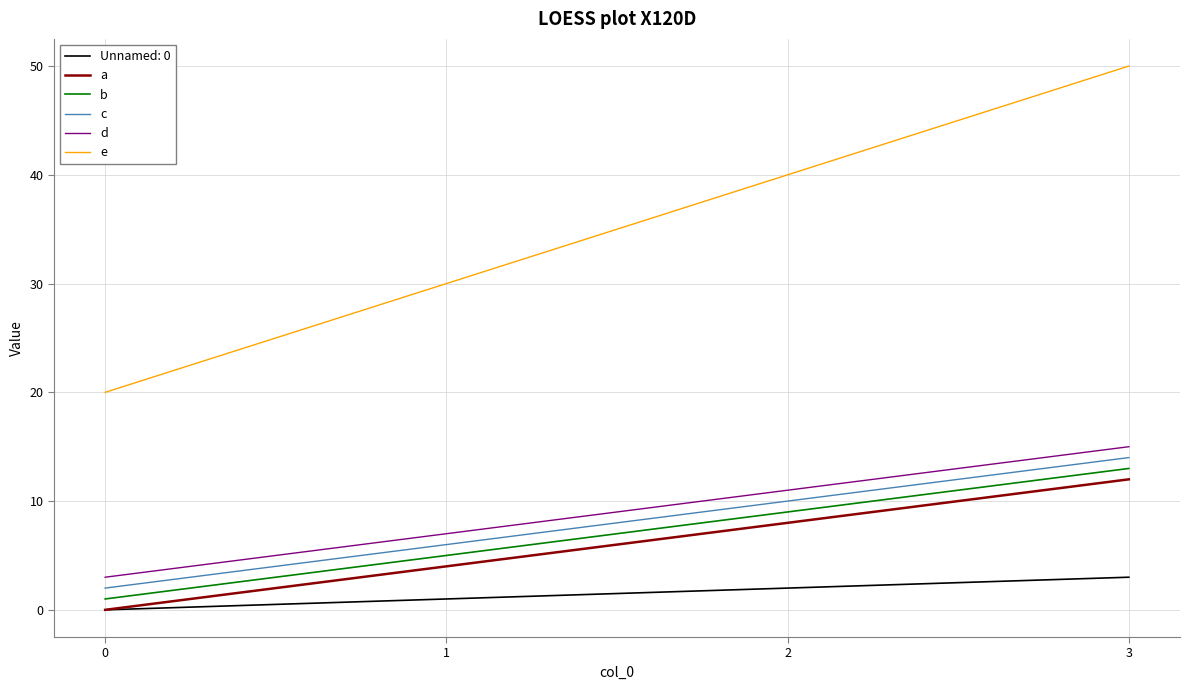

What are all the series names shown in the legend?

Unnamed: 0, a, b, c, d, e